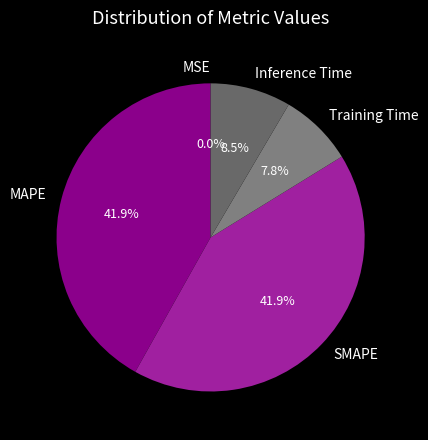

How much of the chart is everything except Training Time?

92.2%